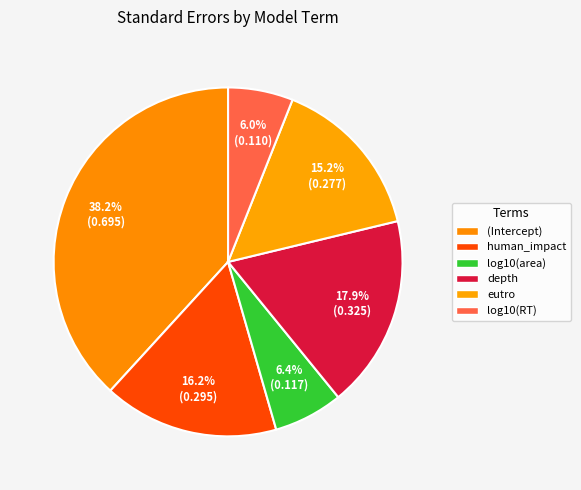

Count the number of slices in the pie.

6